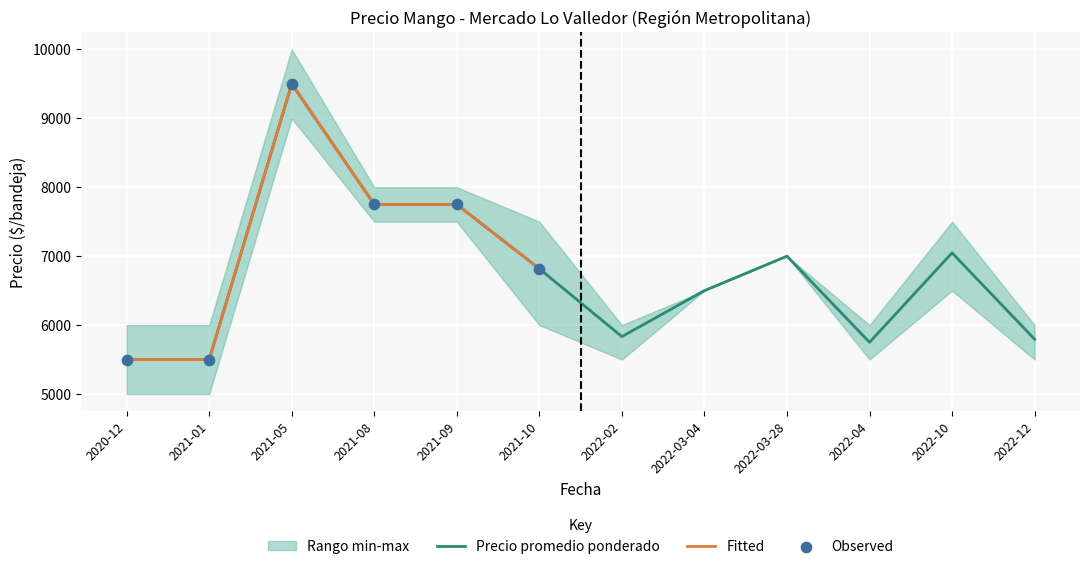

Which series has the largest Y range (max minus min)?

Precio promedio ponderado